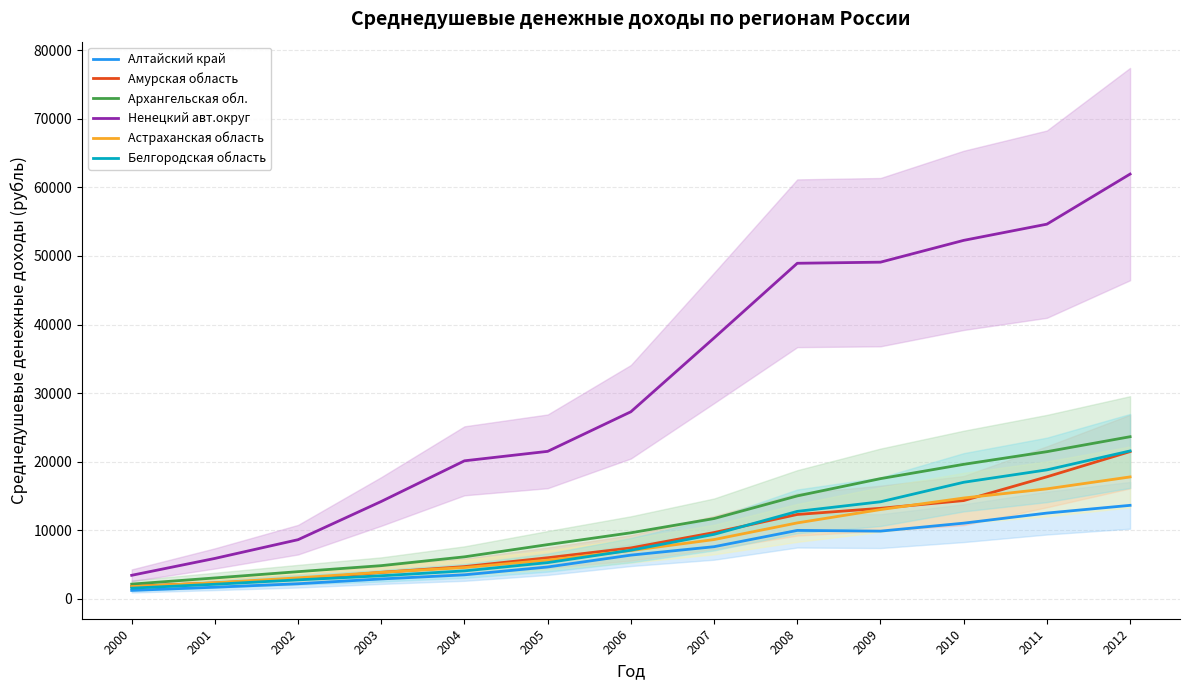

Count the number of categories in the chart.

13